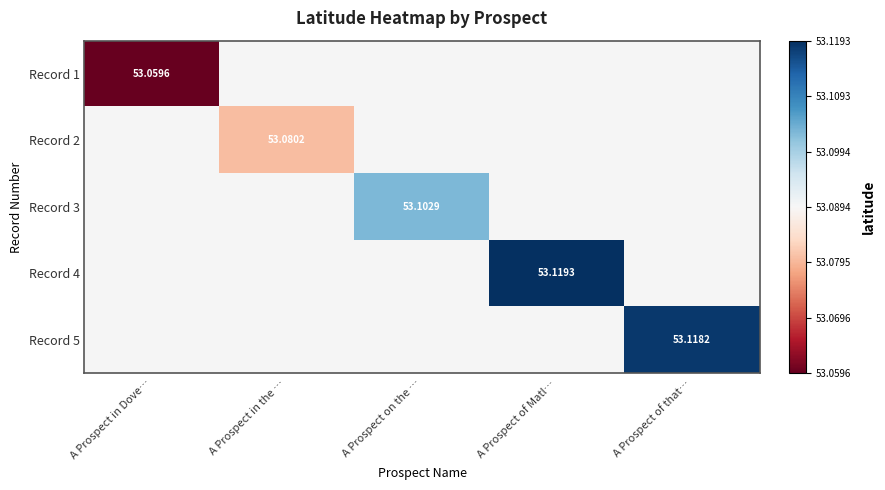

What is the minimum value shown in the chart?

53.1